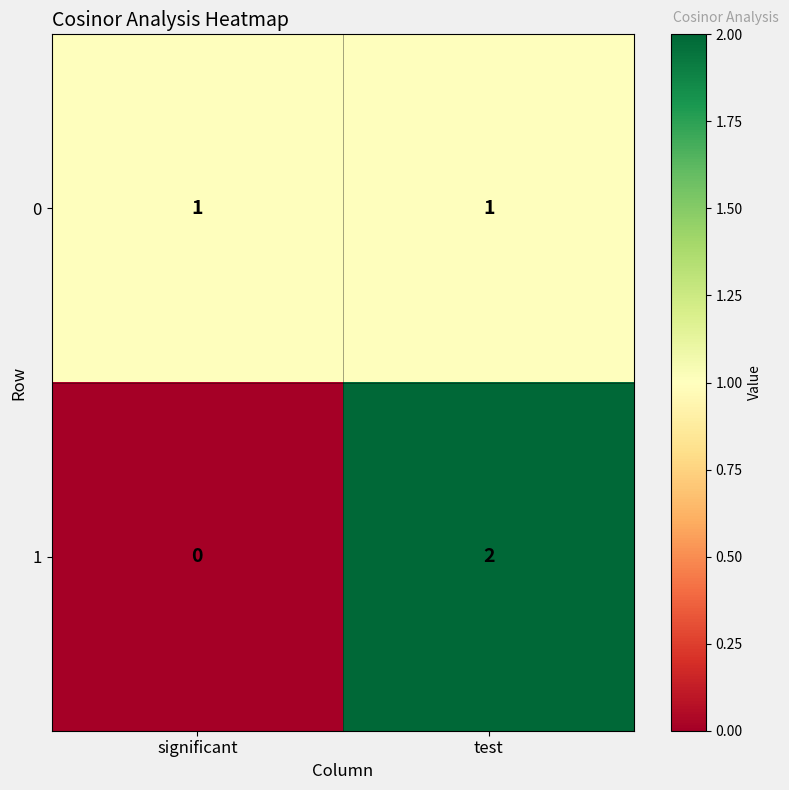

Reading left to right, what are all the values shown in this chart?

0: 1	1
1: 0	2